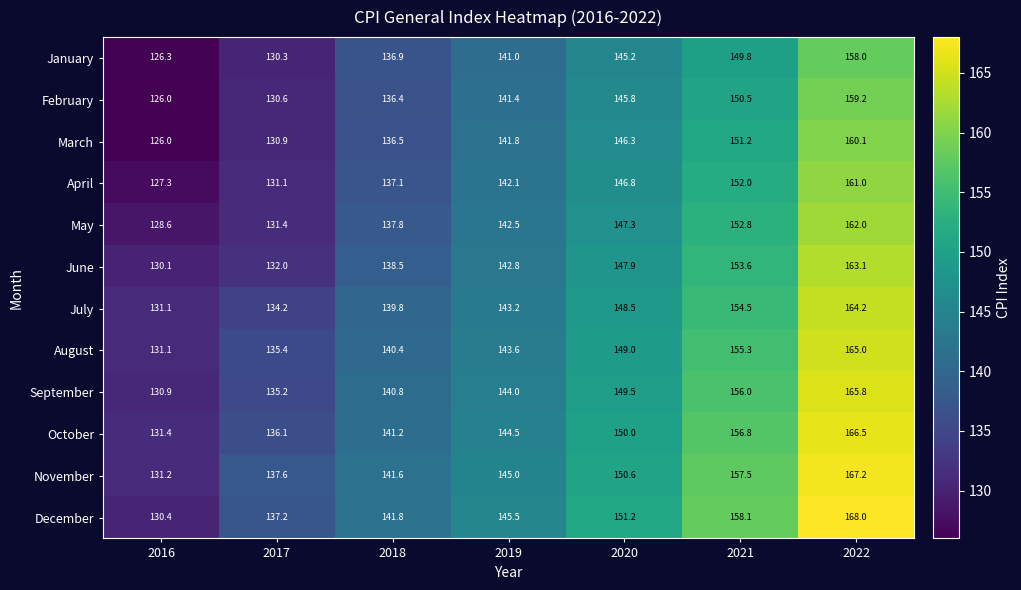

The value of December at 2022 is 282.5. True or false?

False